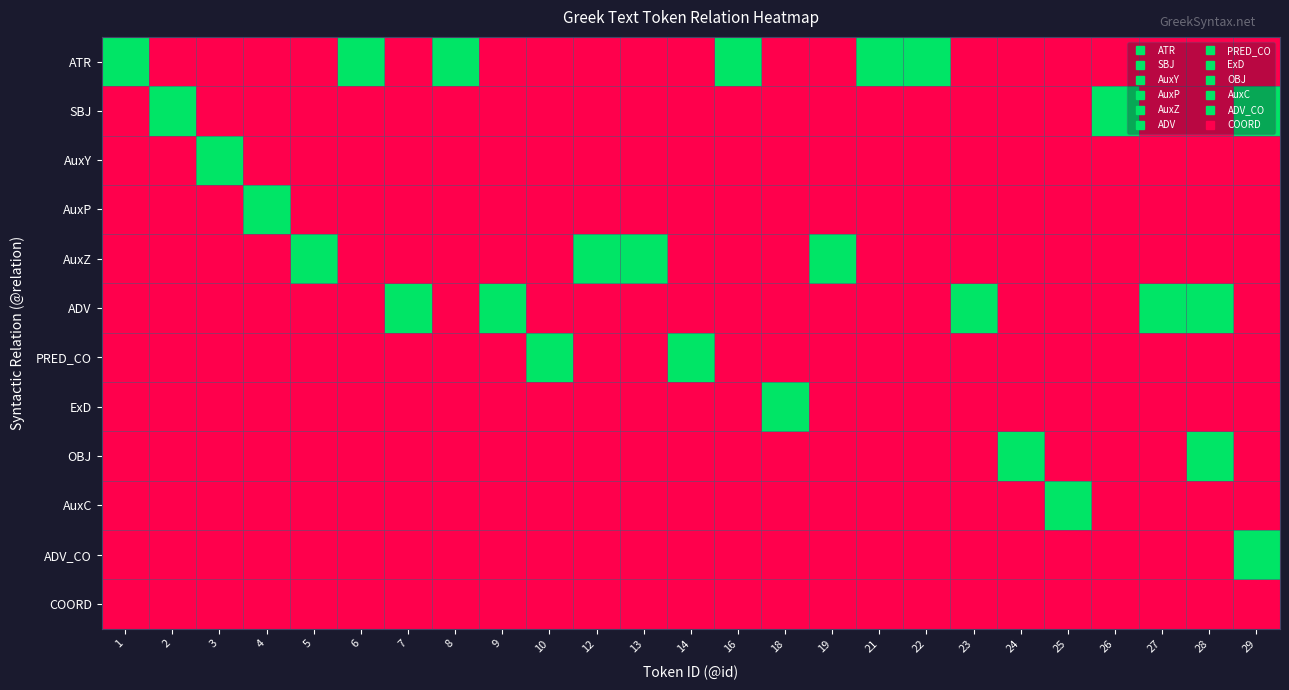

What is the total value across all series at 16?

1